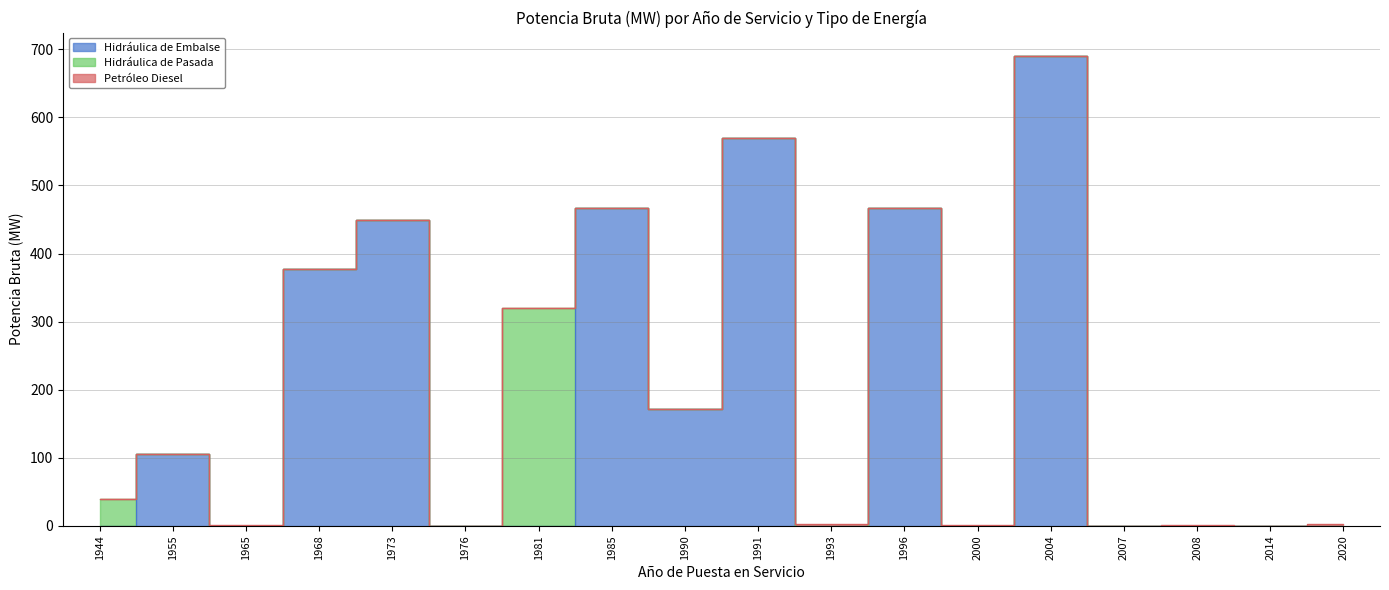

Does the chart have visible grid lines?

Yes